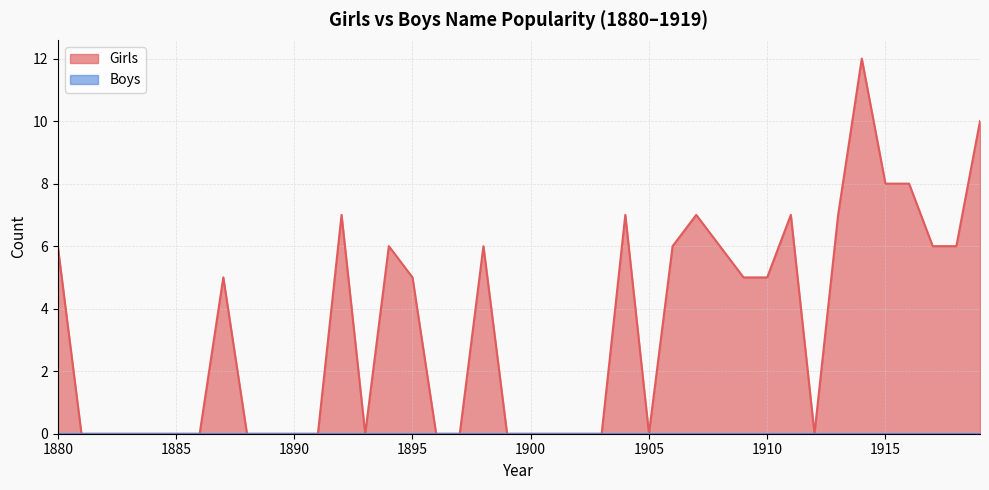

True or false: there are more than 1 points higher than both neighbors.

True